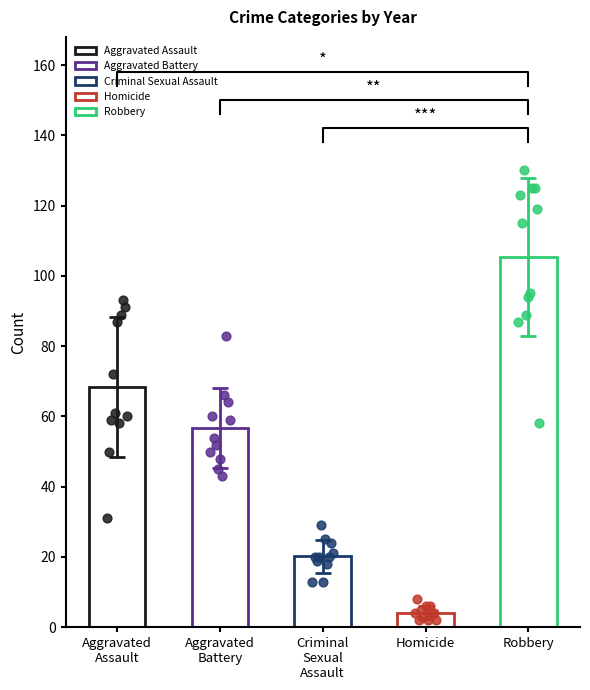

Which series reaches the minimum Y coordinate?

Homicide